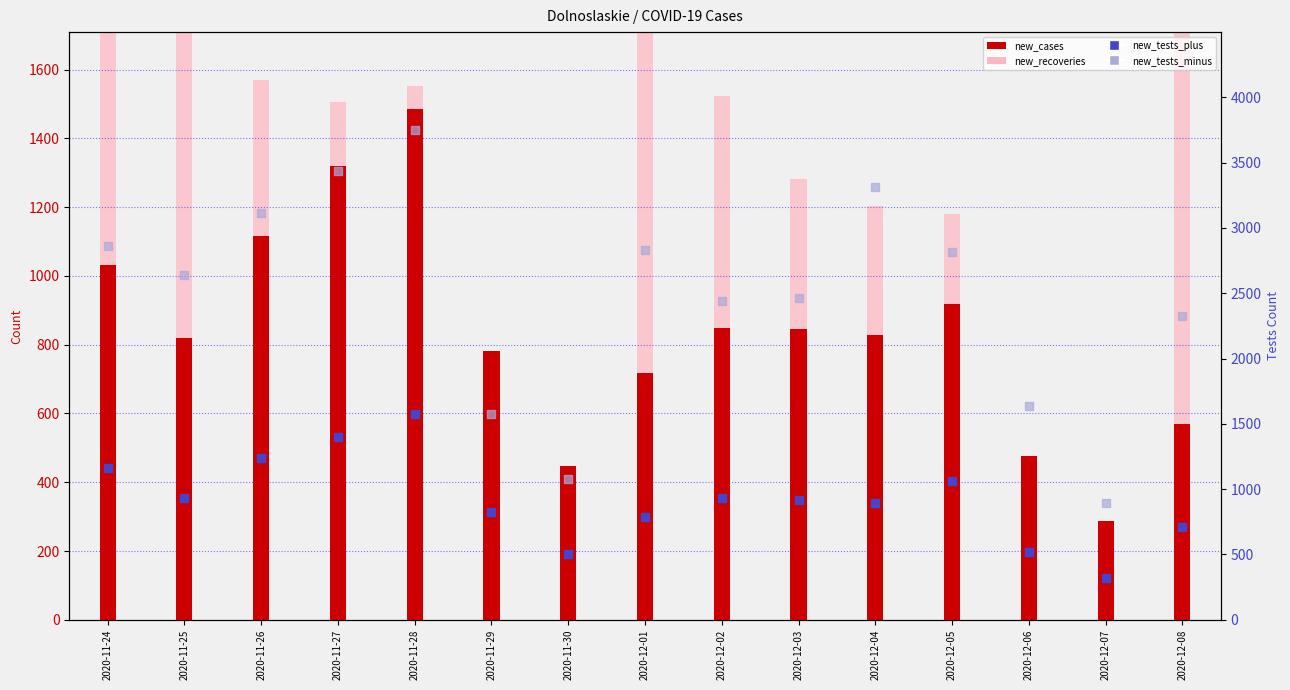

Is the value of new_tests_plus at 2020-11-25 greater than the value of new_recoveries at 2020-11-25?

No